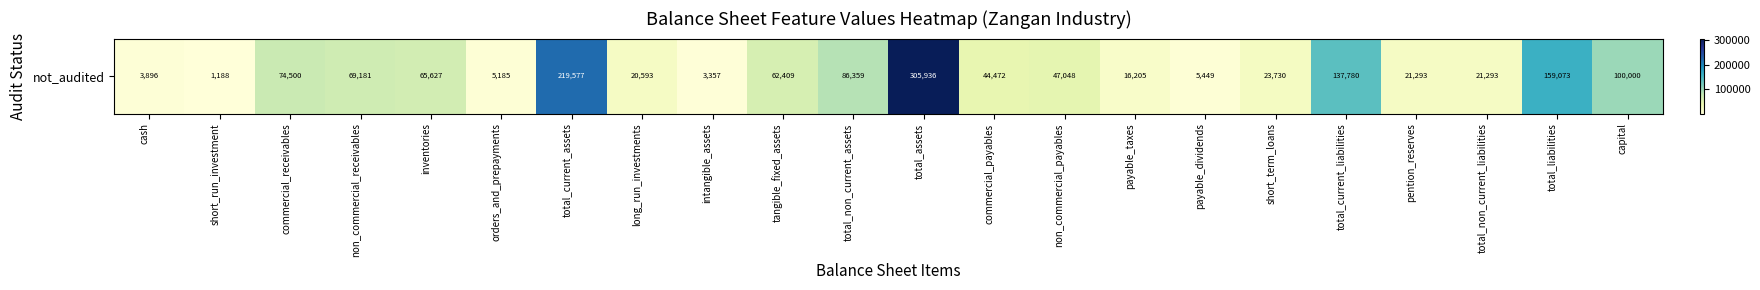

Is it true that the value at payable_taxes is 16205?

True